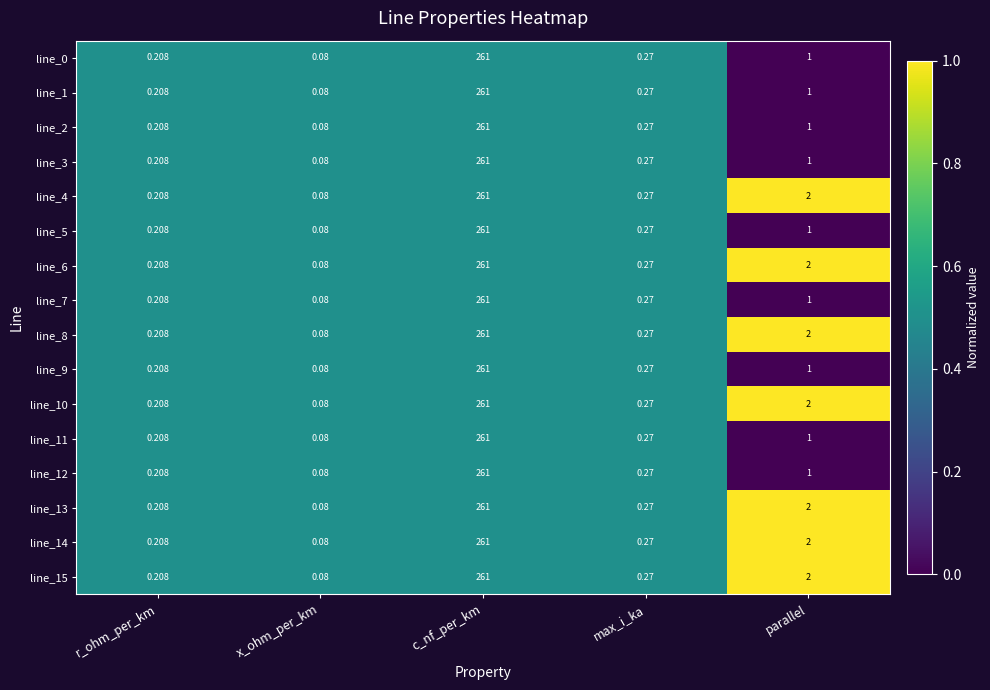

How many series are shown in this chart?

16